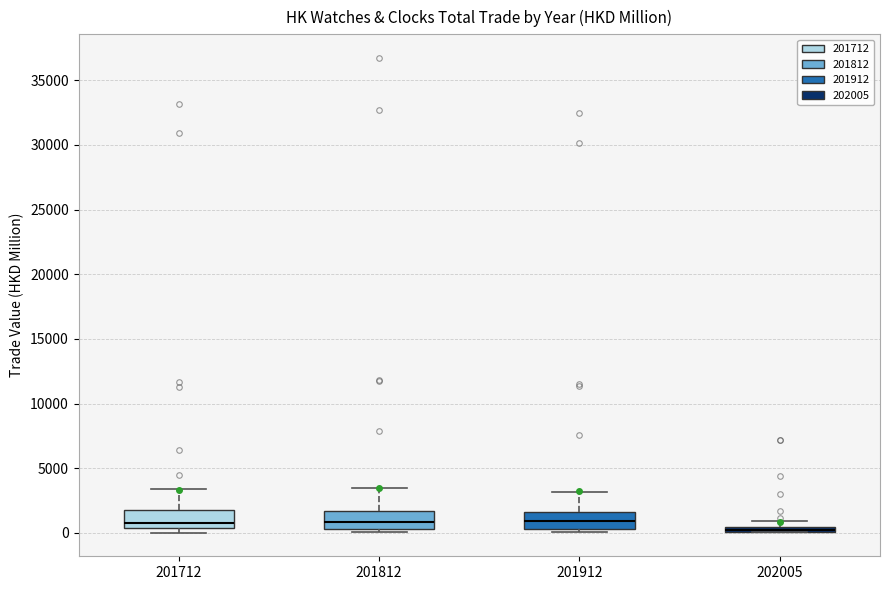

Where does the upper whisker of the box at x = 201812 end on the y-axis? The values are not printed on the chart, so give them approximately, as read against the axis.

3500